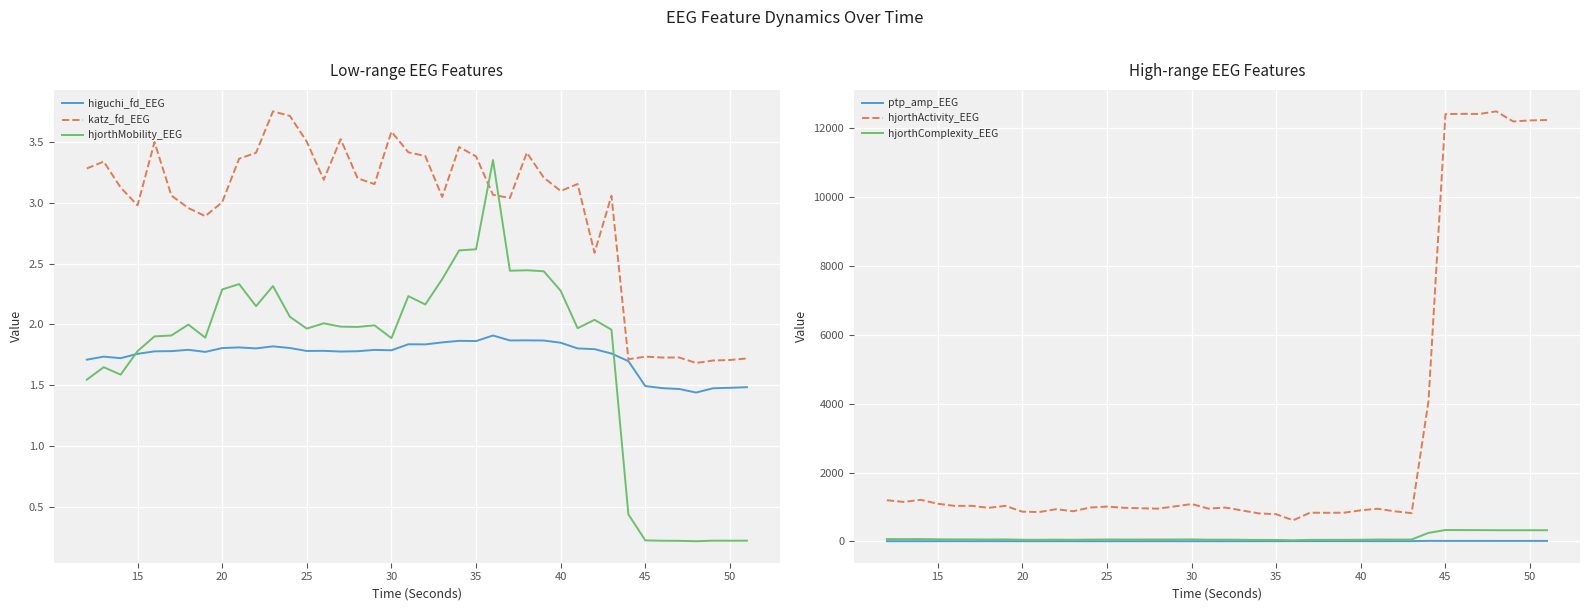

True or false: katz_fd_EEG and higuchi_fd_EEG intersect in this chart.

False